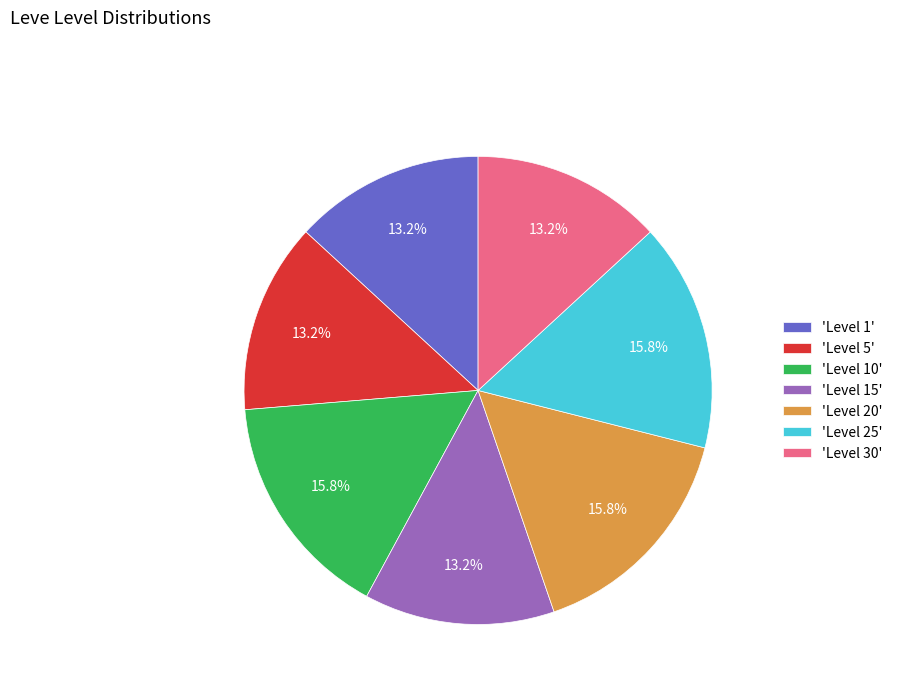

Do 'Level 25' and 'Level 20' together represent more than half of the pie?

No